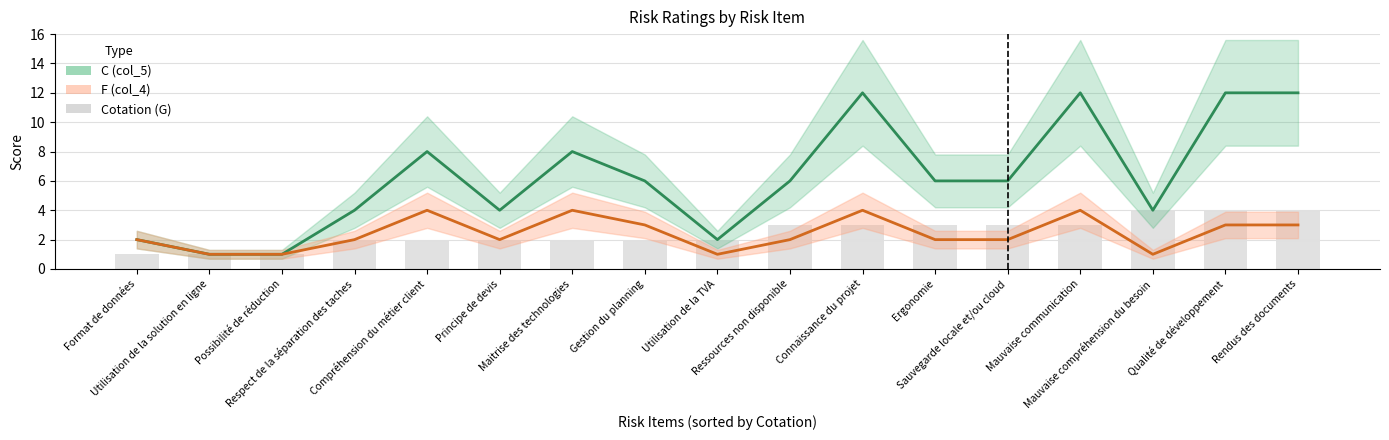

What is the label of the 2nd bar from the right?

Qualité de développement